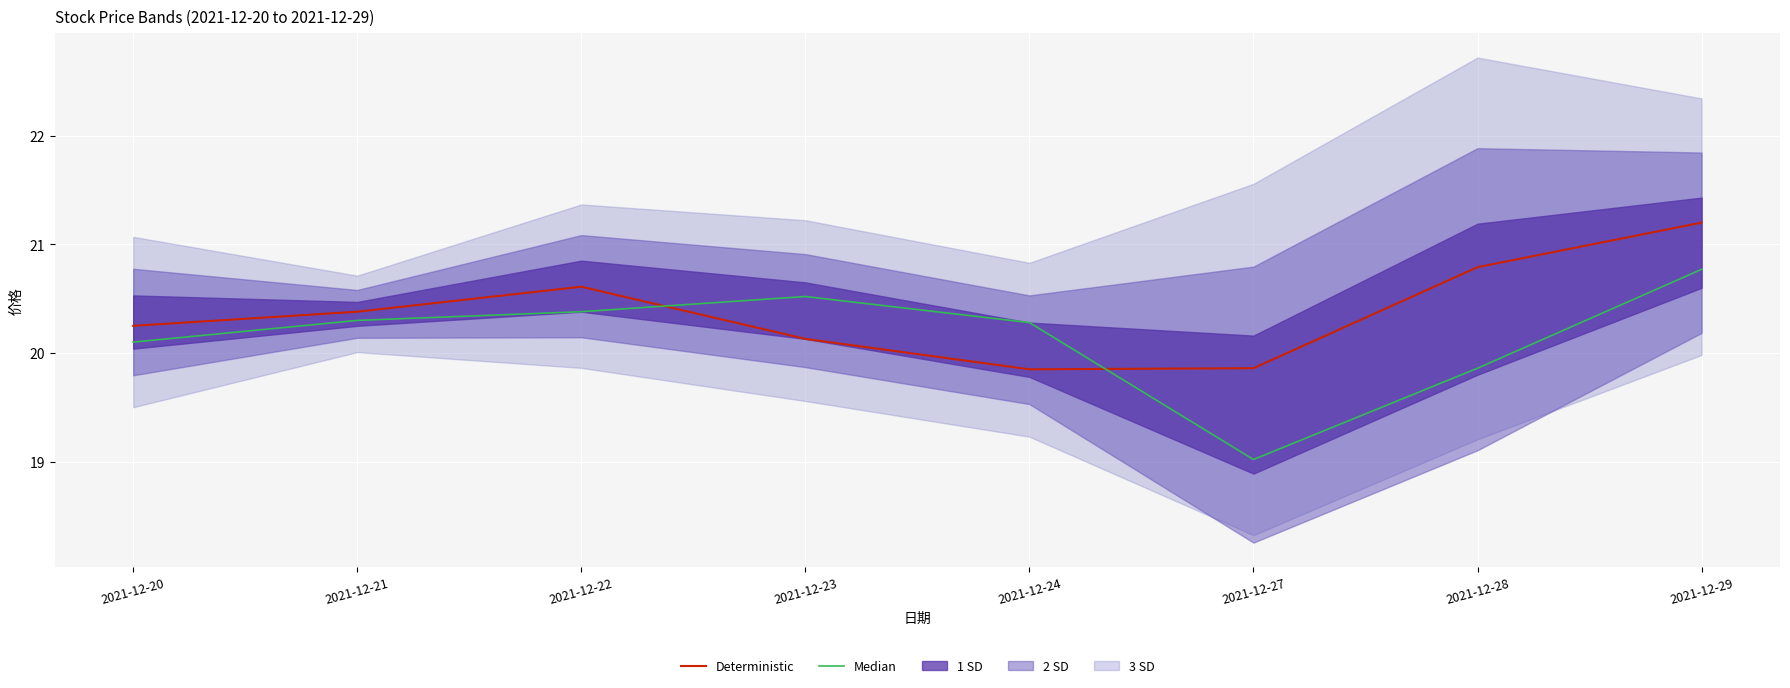

What is the sum of the Median values at 2021-12-29 and 2021-12-24?

41.0